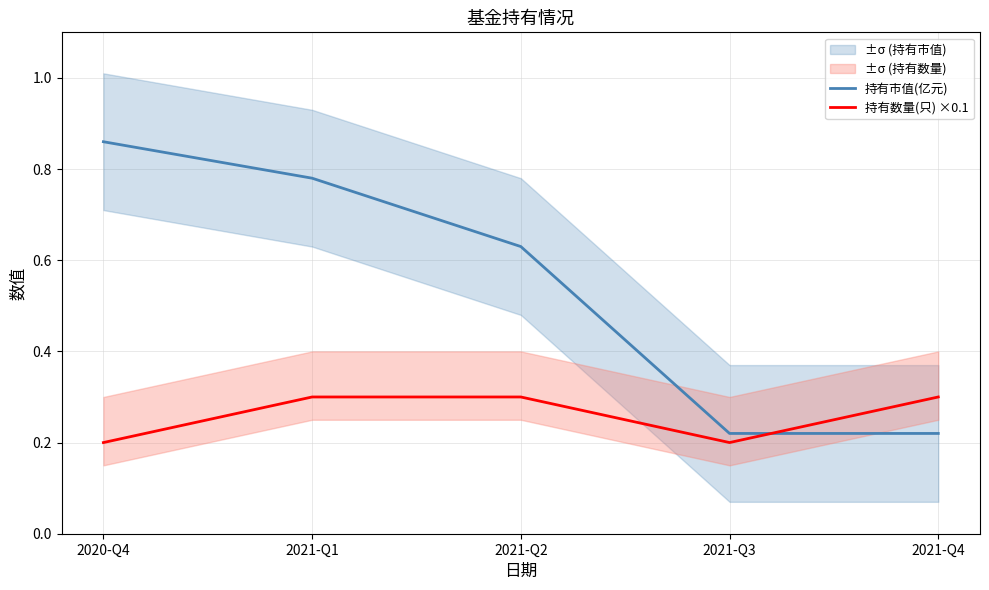

At which category is the sum across all series the highest?

2021-Q1